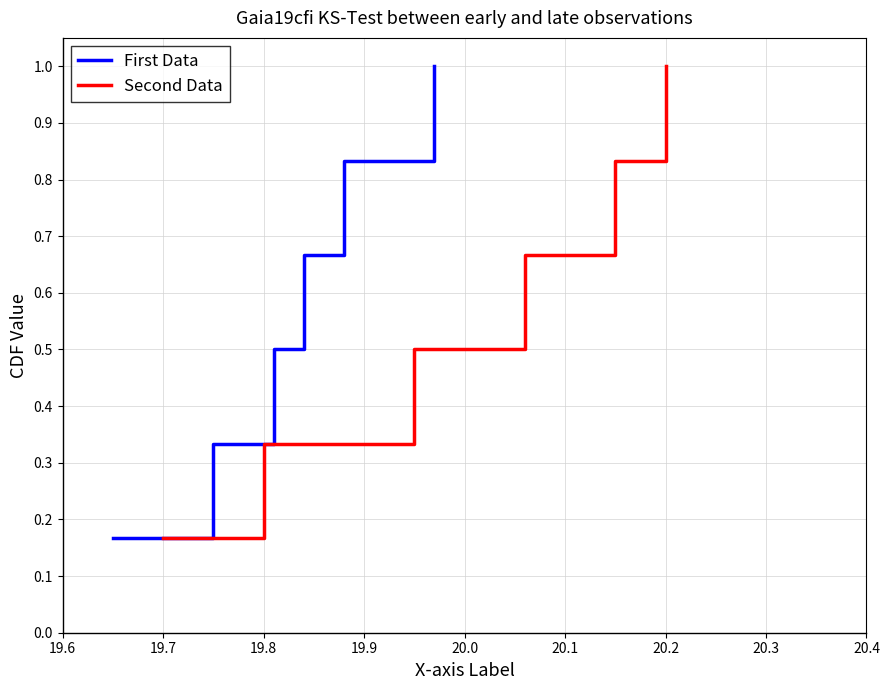

What is the highest value of the First Data series?

1.0